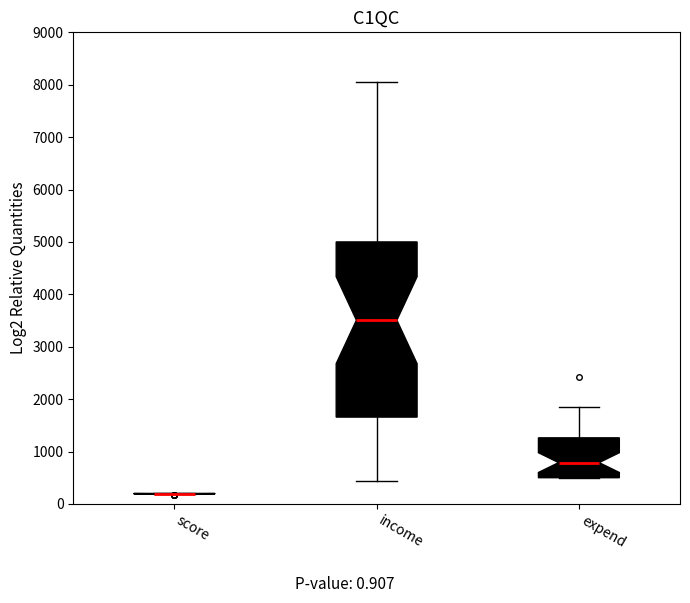

Which box is the tallest, from its lower edge to its upper edge?

income